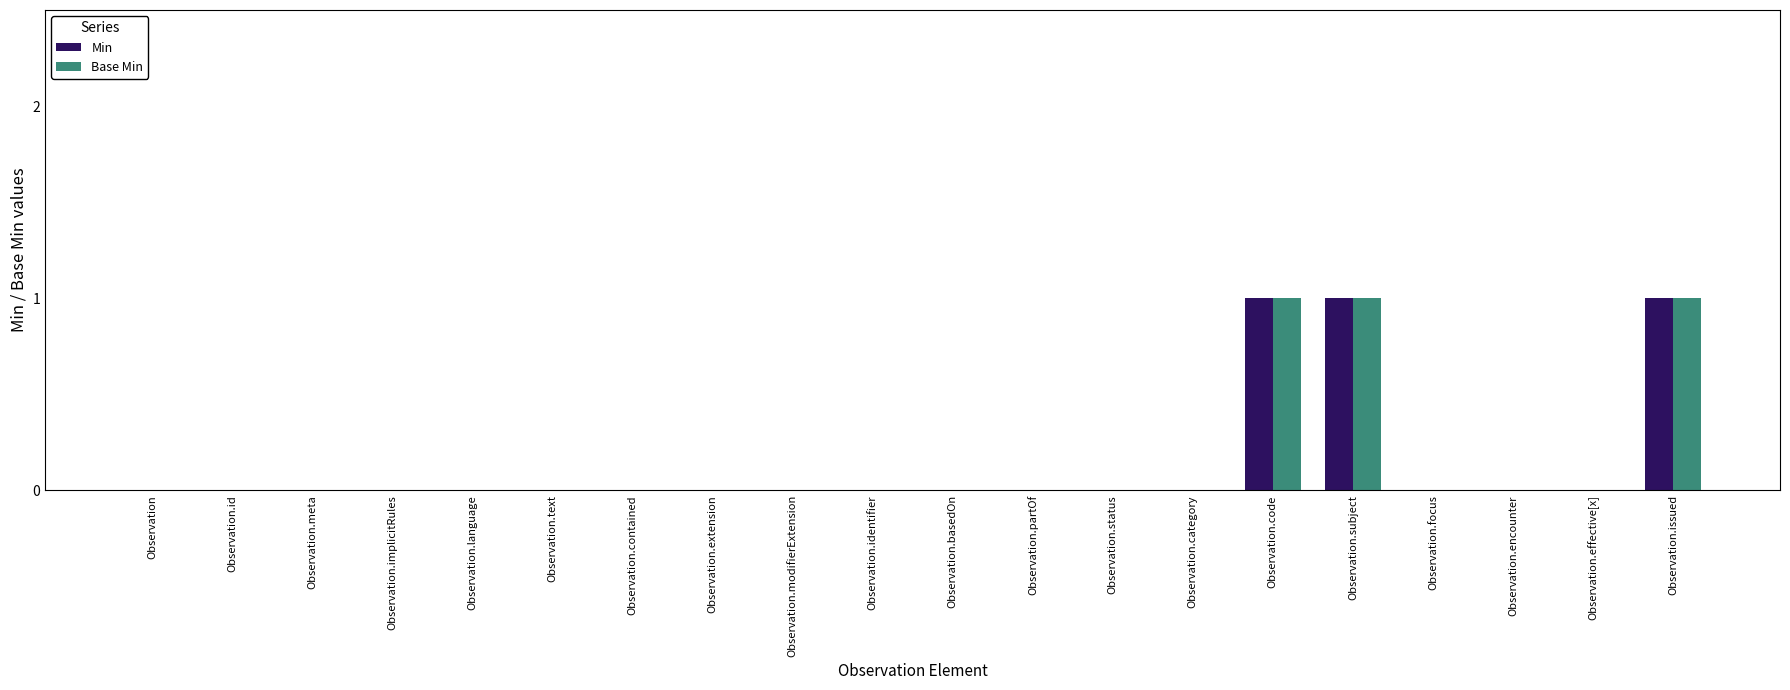

Is the value of Base Min at Observation.identifier greater than the value of Min at Observation.issued?

No